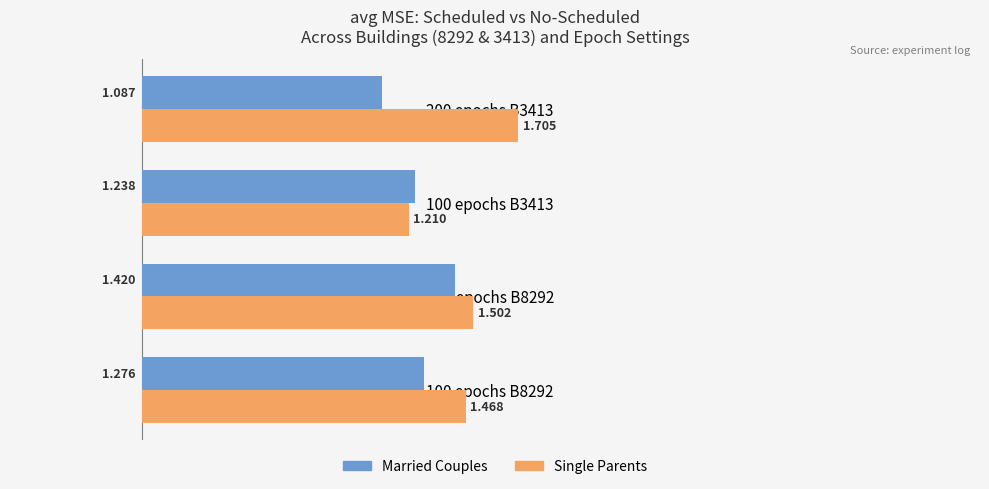

What is the difference between the maximum and minimum values in the Married Couples series?

0.3